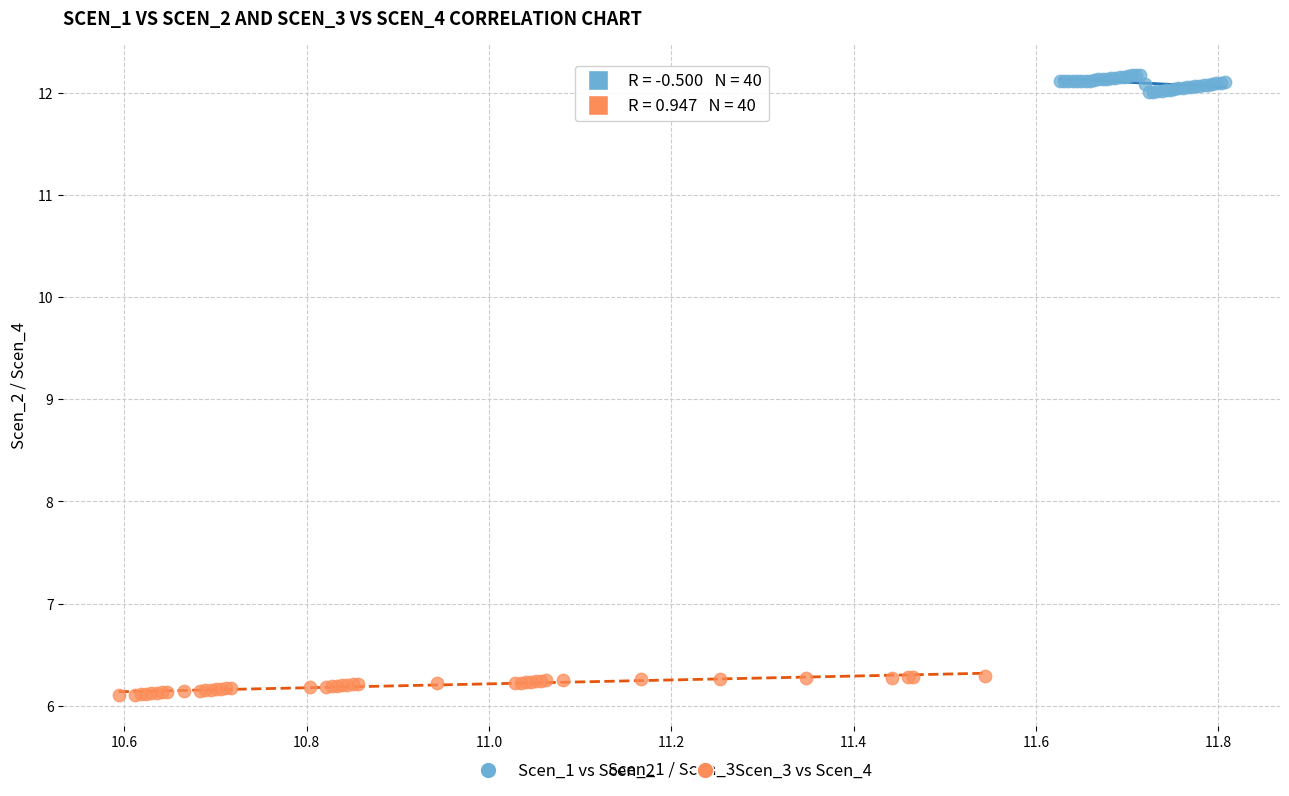

Which series contains the highest Y value?

Scen_1 vs Scen_2